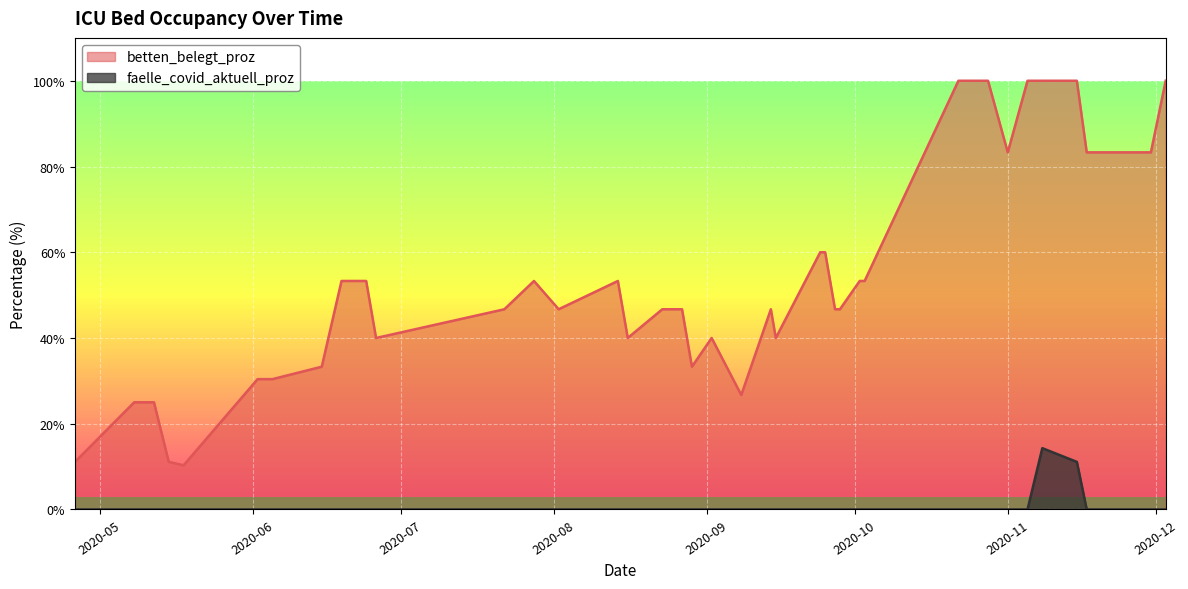

Which series has the widest spread of values?

betten_belegt_proz